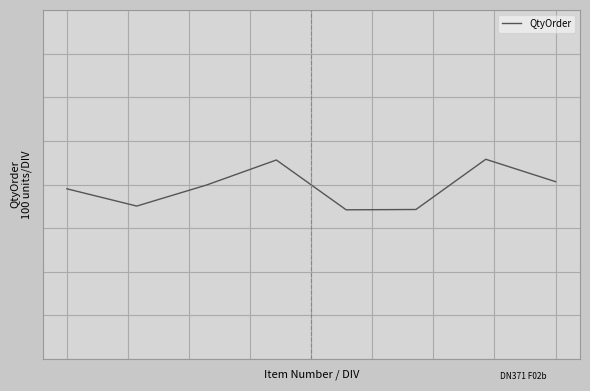

Does the chart have visible grid lines?

Yes